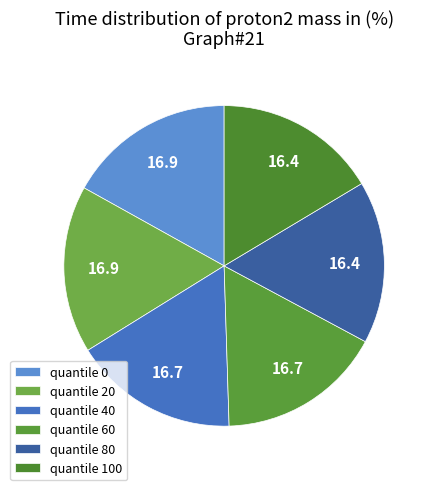

Is there any slice that represents more than half of the pie?

No